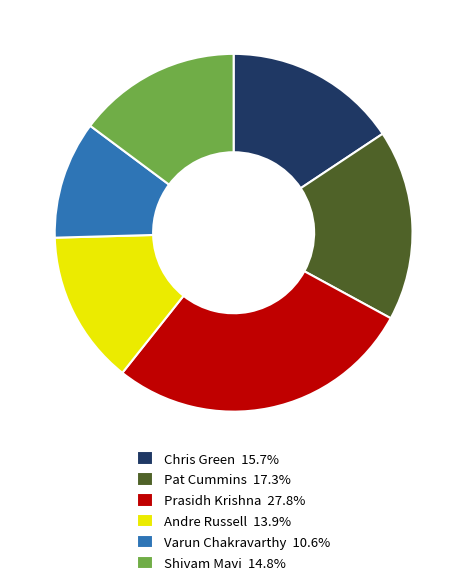

Does any single category account for the majority?

No